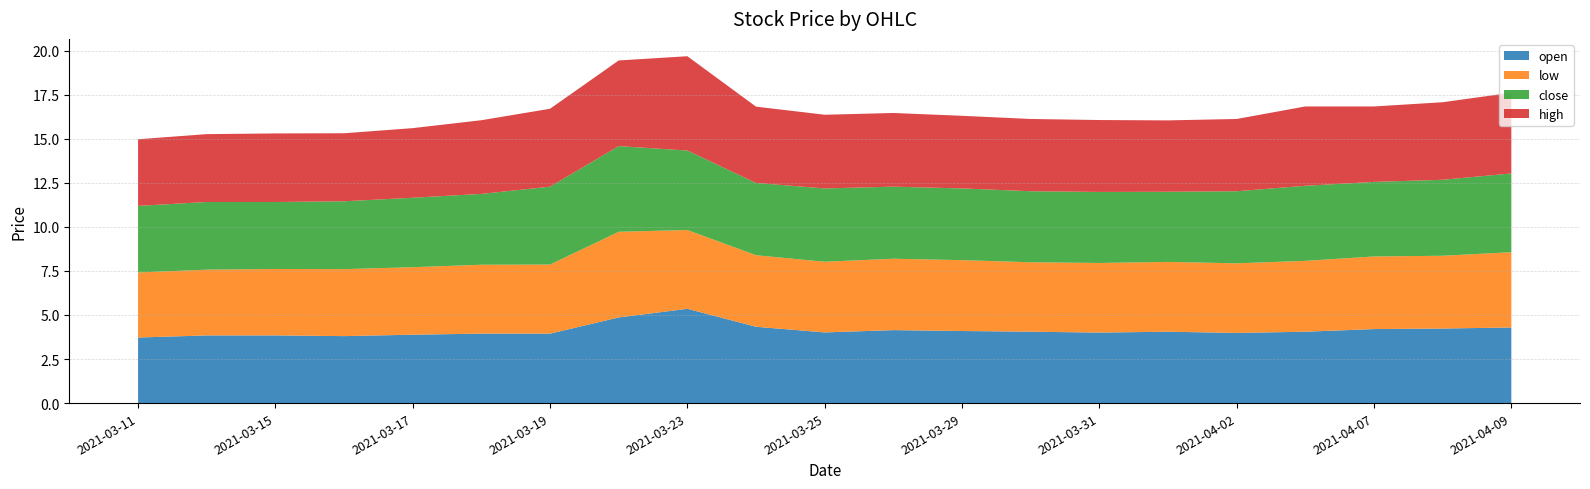

At which label does open reach its peak?

2021-03-23